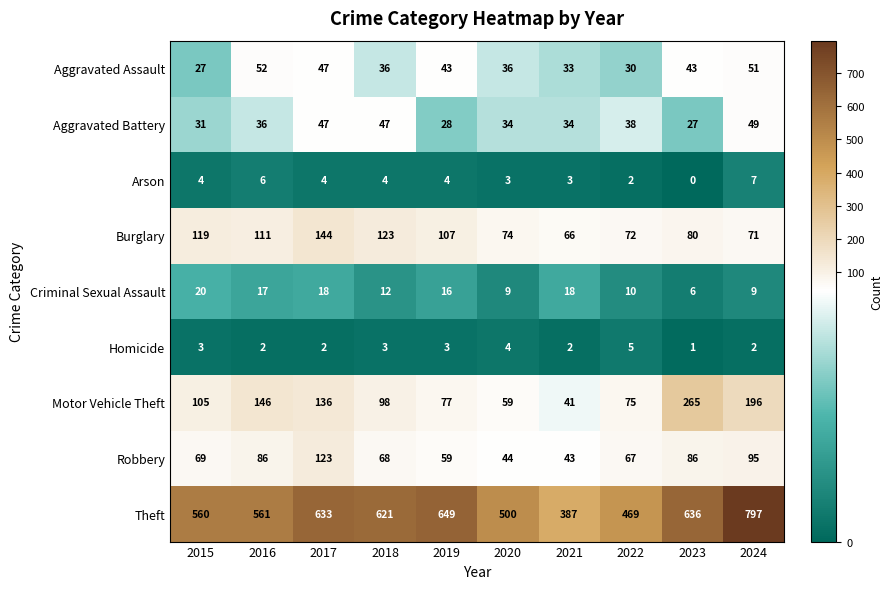

The Homicide series shows 5 at 2015. True or false?

False